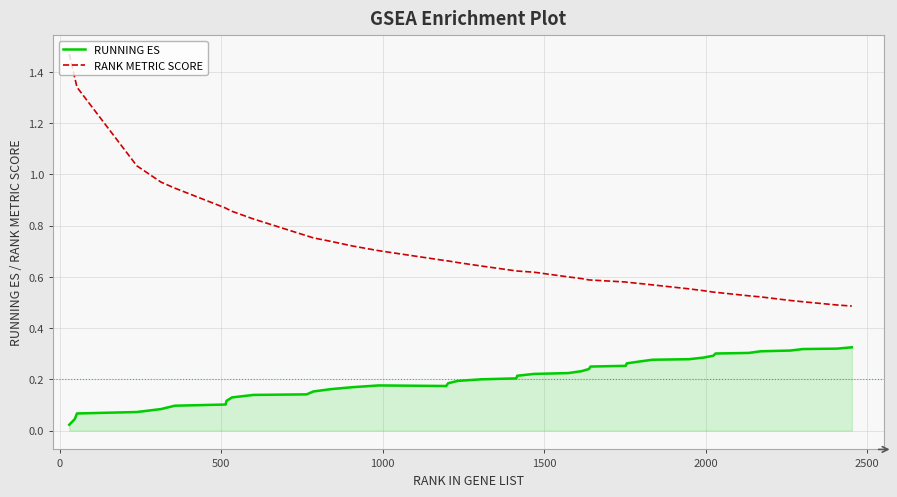

Which series has the largest total across all categories?

RANK METRIC SCORE